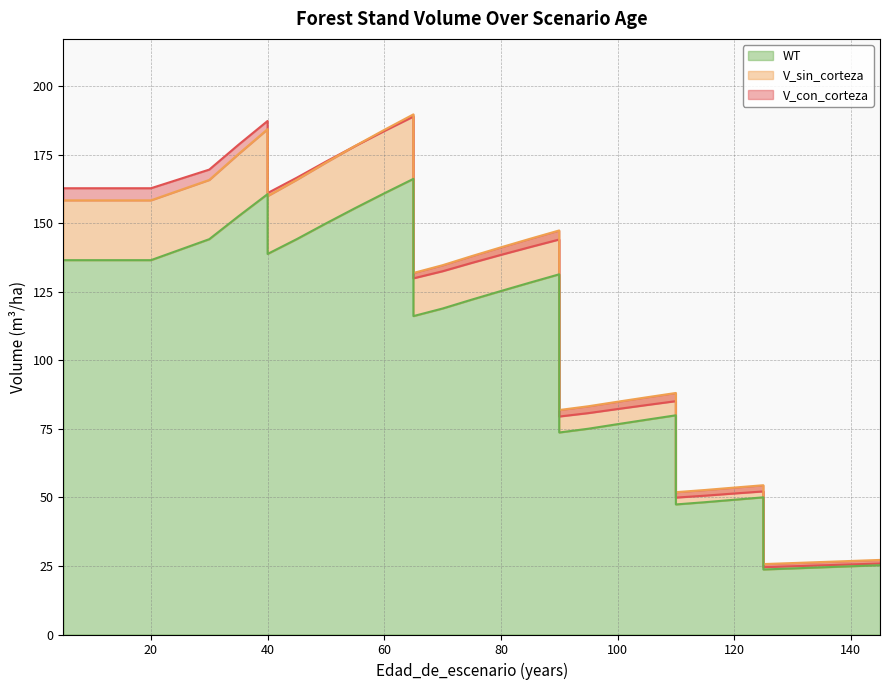

What is the value of the V_sin_corteza point at the 29th from the left?

53.6